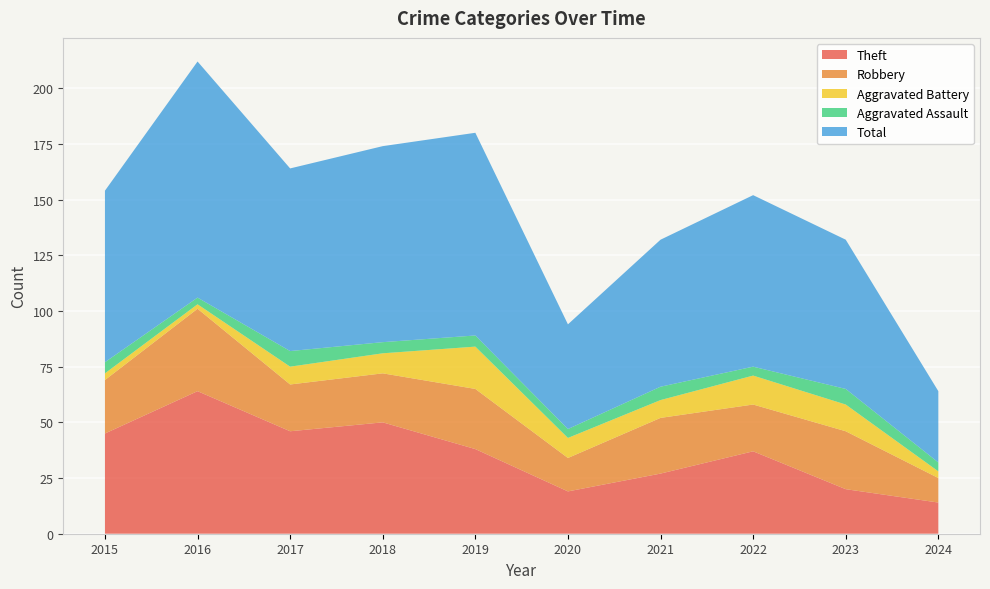

Reading right to left, extract all data points from this chart.

Theft: 14	20	37	27	19	38	50	46	64	45
Robbery: 11	26	21	25	15	27	22	21	37	24
Aggravated Battery: 3	12	13	8	9	19	9	8	2	3
Aggravated Assault: 4	7	4	6	4	5	5	7	3	5
Total: 32	67	77	66	47	91	88	82	106	77